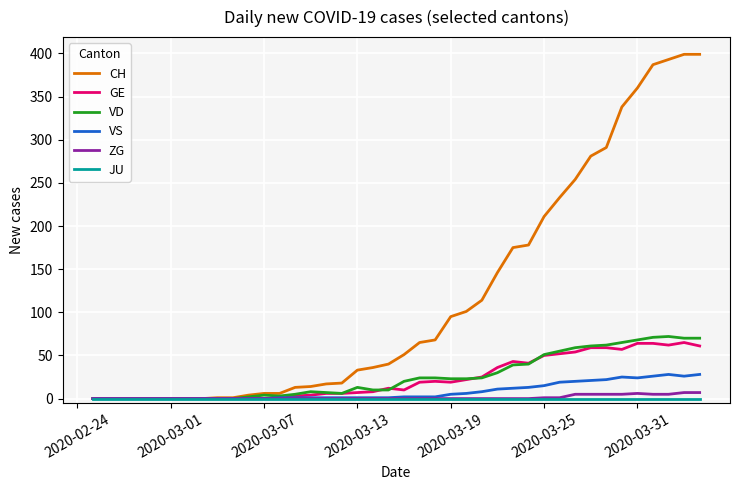

At how many categories does at least one series exceed 163?

13